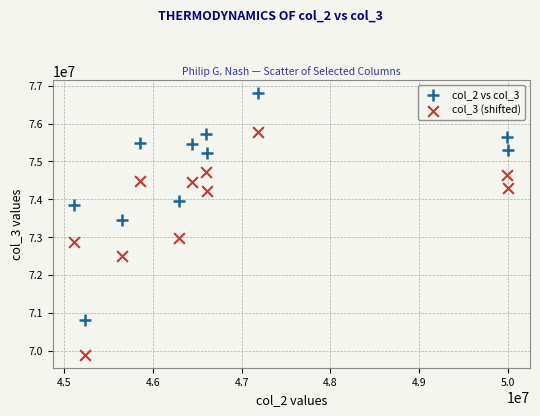

Across all data points, what is the range of Y values (max minus min)?

6909098.7